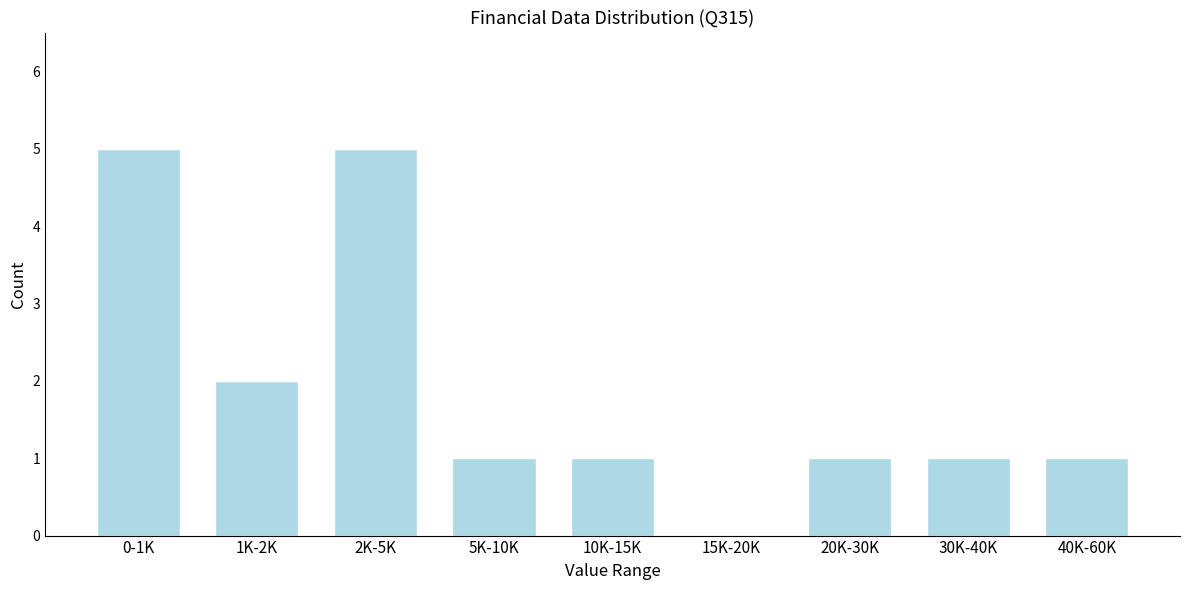

Reading left to right, transcribe all the data shown in this chart.

0-1K=5	1K-2K=2	2K-5K=5	5K-10K=1	10K-15K=1	15K-20K=0	20K-30K=1	30K-40K=1	40K-60K=1